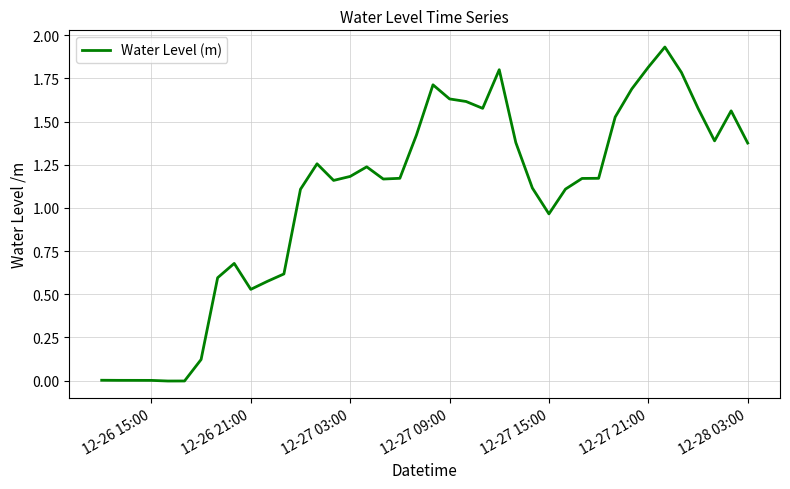

Which has a higher value, 12-28 03:00 or 12-27 15:00?

12-28 03:00